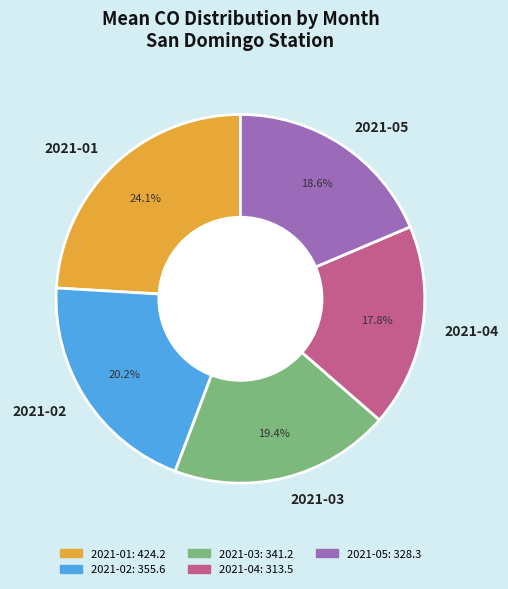

To the nearest percent, what percentage of the pie is 2021-02?

20%